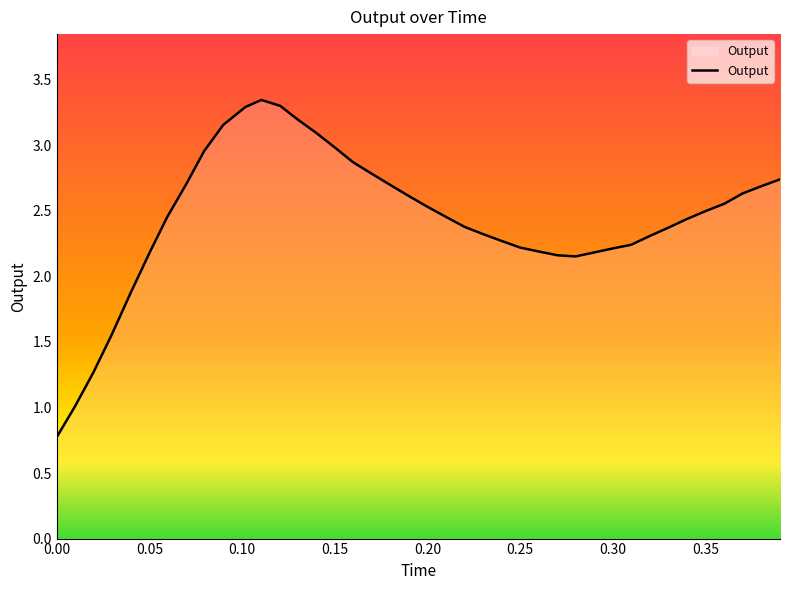

What is the smallest value displayed?

0.8